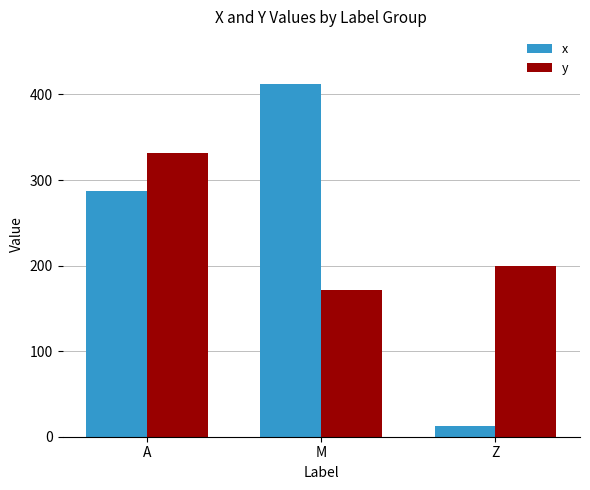

What is the minimum value for x?

12